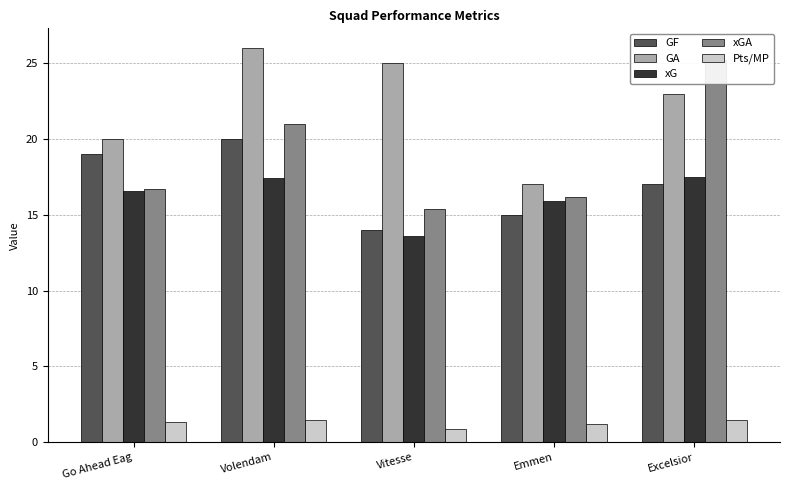

How many series are shown in this chart?

5